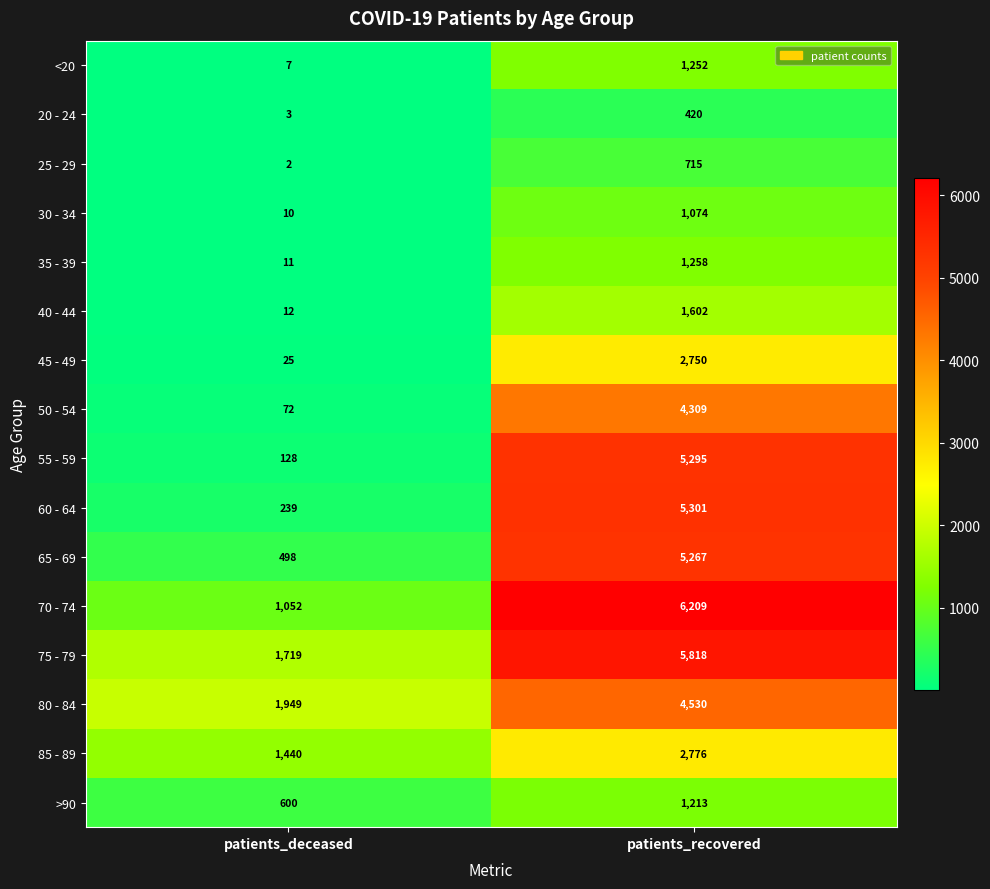

The value of 55 - 59 at patients_recovered is 3479. True or false?

False